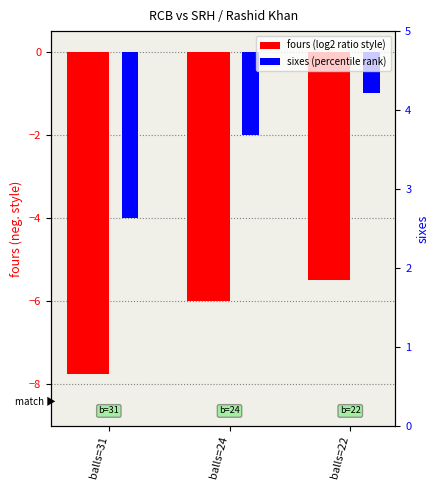

At how many categories does at least one series exceed -4?

2